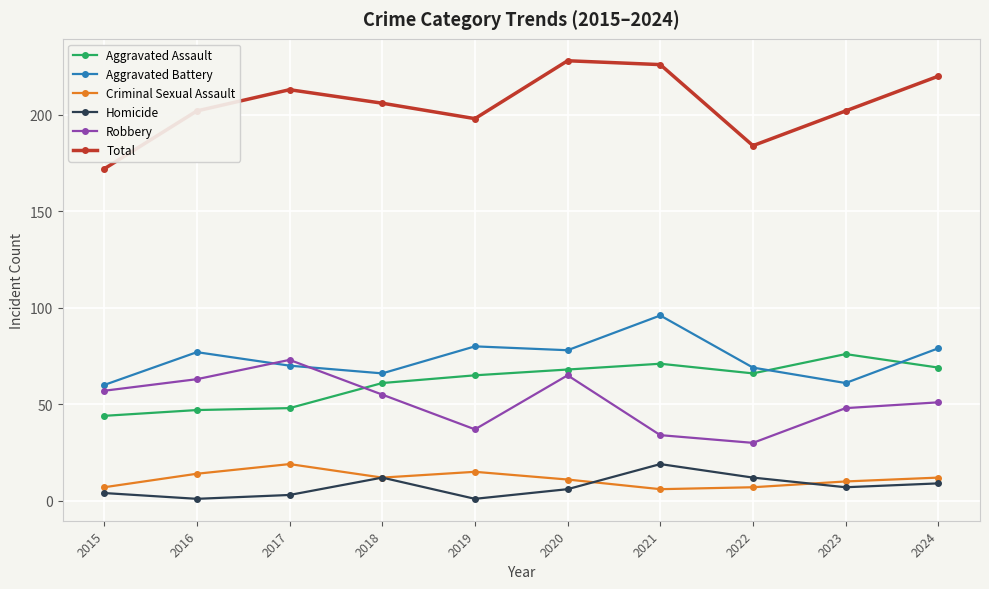

Where is the first local maximum for Homicide?

2018